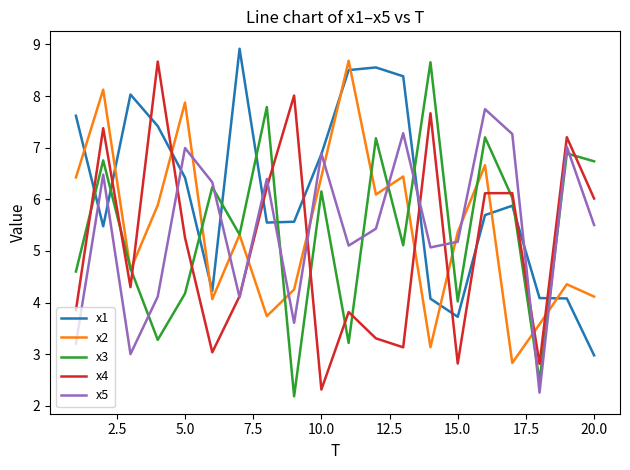

What is the smallest value displayed?

2.2